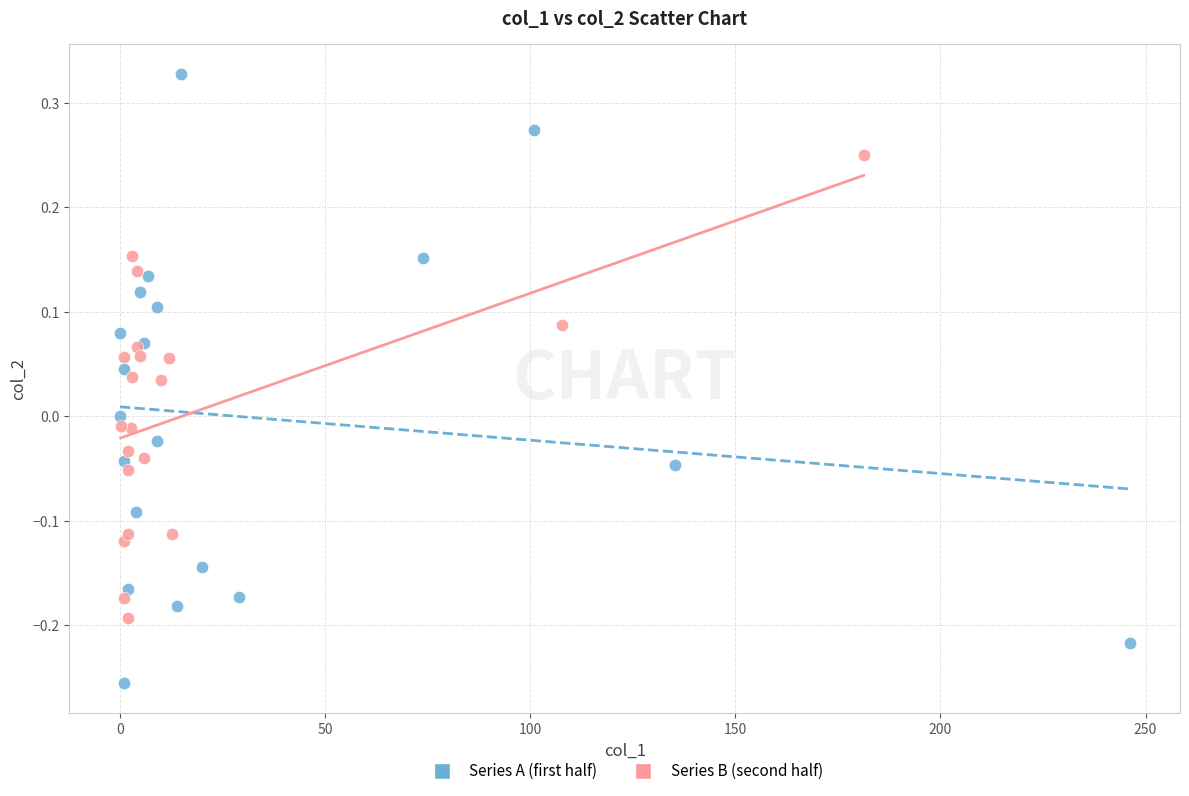

Which series reaches the maximum Y coordinate?

Series A (first half)